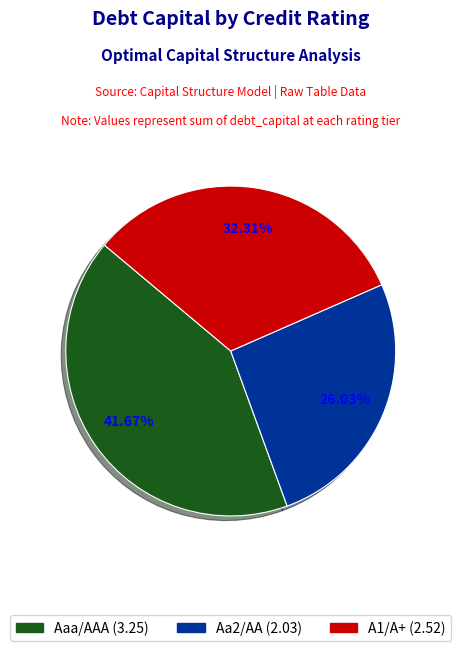

True or false: A1/A+ accounts for 13% of the total.

False